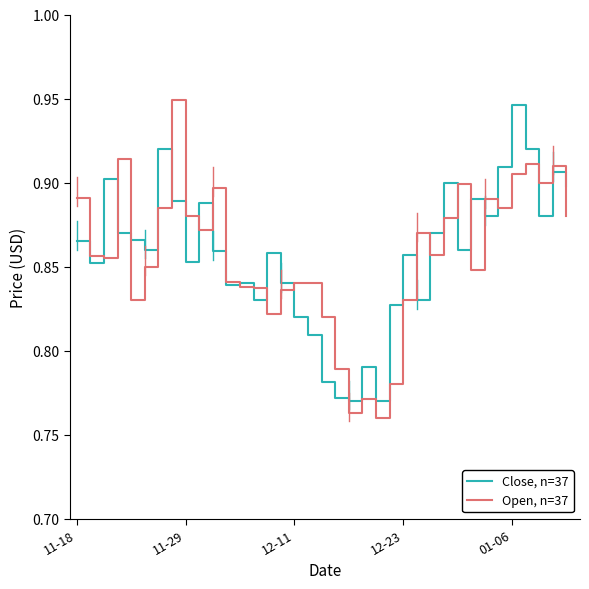

Rank the series by their average value, from highest to lowest.

Close, n=37, Open, n=37